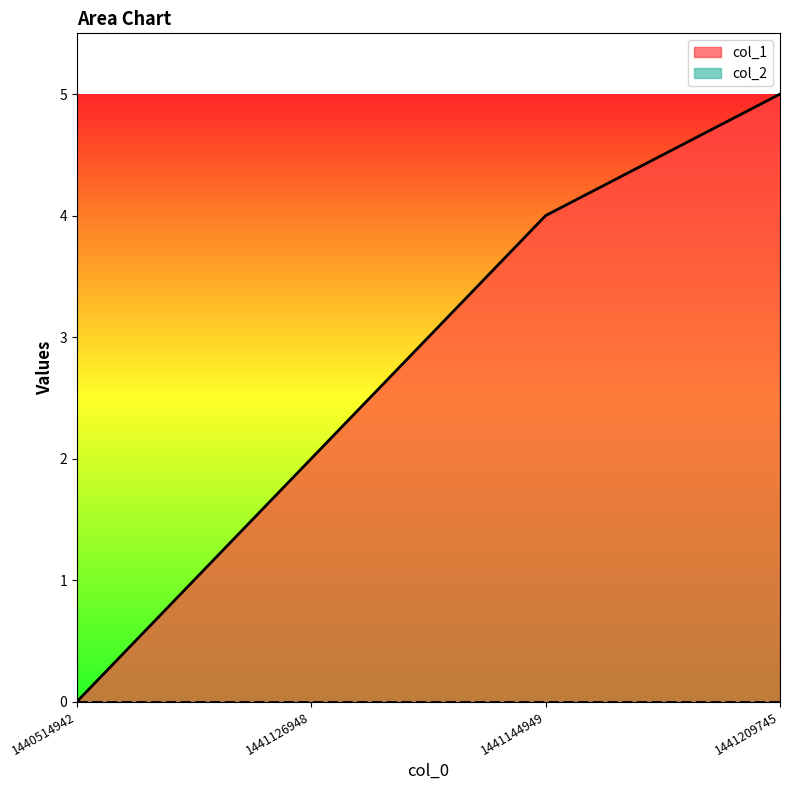

What is the difference between the second highest and minimum values?

4